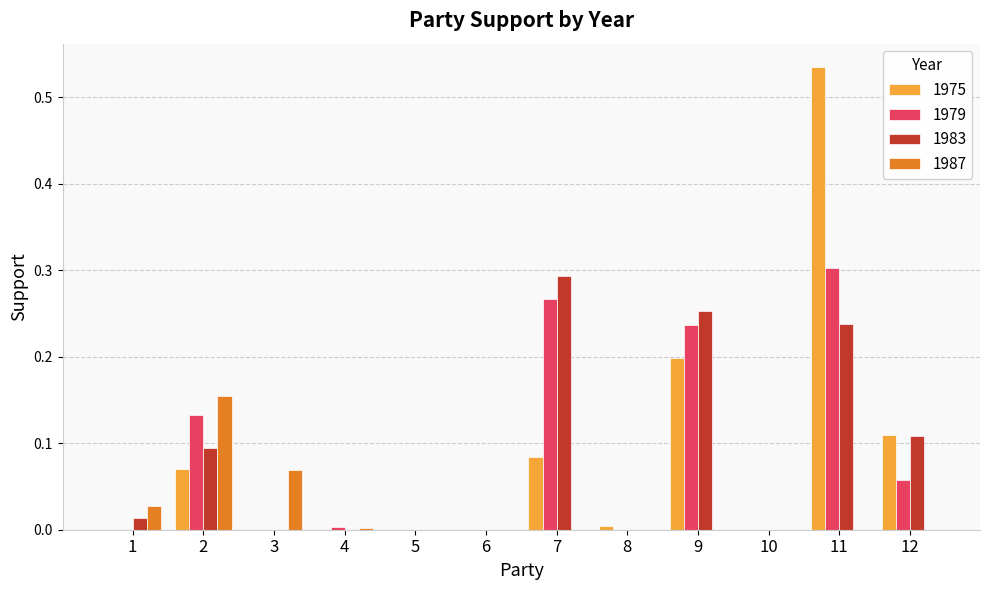

Which category has the highest value across all series?

11